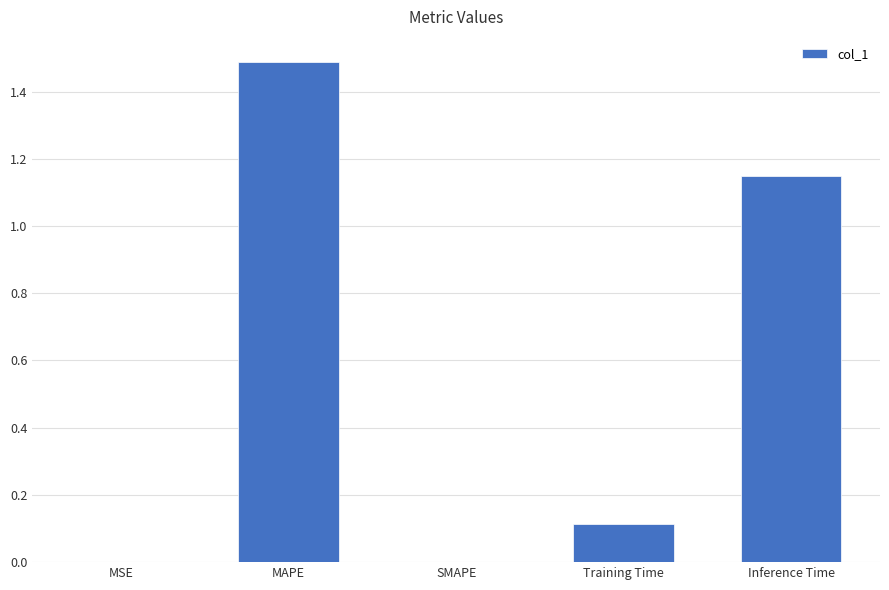

True or false: the data shows 0.2 at Training Time.

False